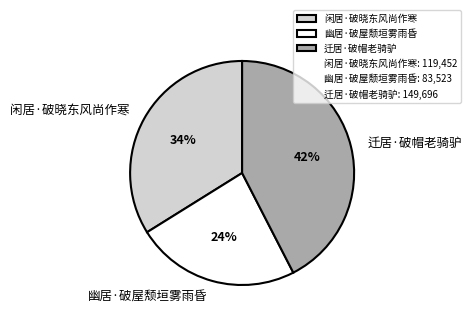

Do 迁居·破帽老骑驴 and 闲居·破晓东风尚作寒 together represent more than half of the pie?

Yes